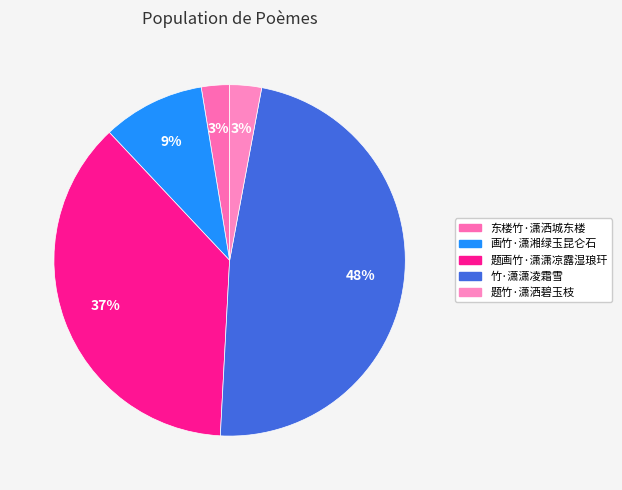

What percentage do 题竹·潇洒碧玉枝 and 画竹·潇湘绿玉昆仑石 together represent?

12.3%